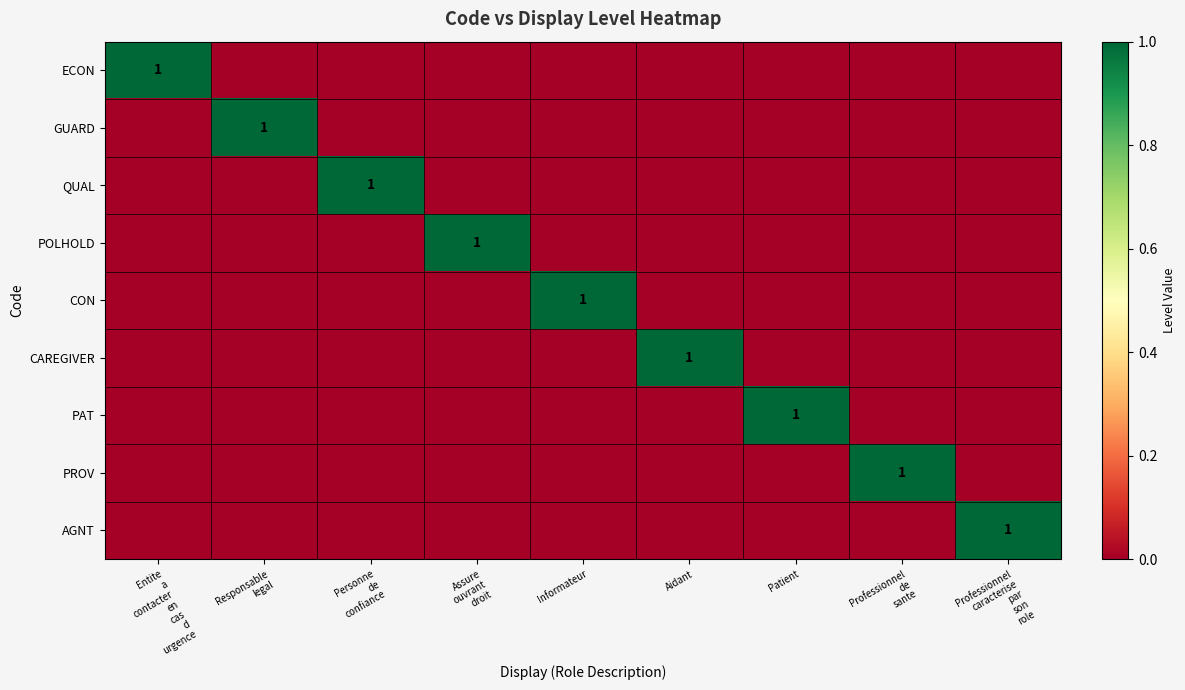

True or false: CAREGIVER has a value of 1 at Aidant.

True